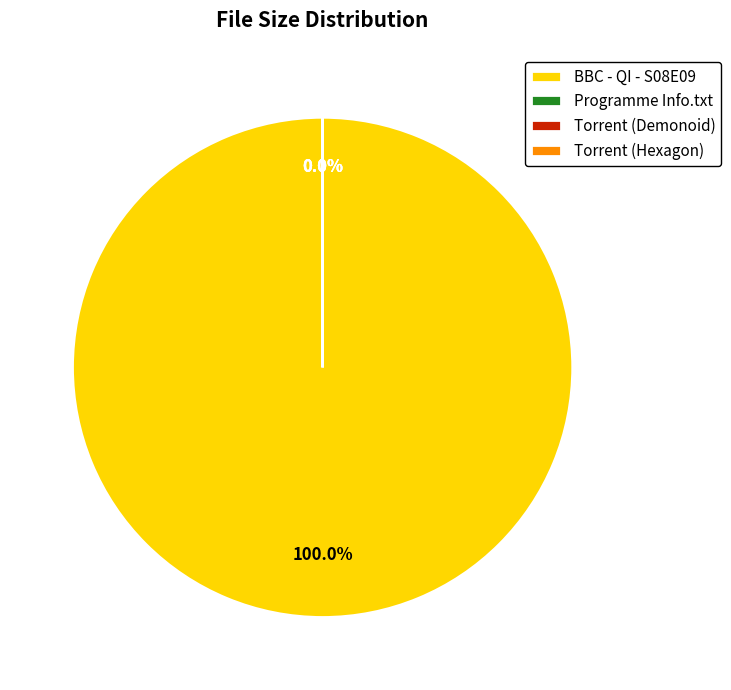

How much of the chart is everything except Torrent downloaded from Demonoid.com?

100.0%